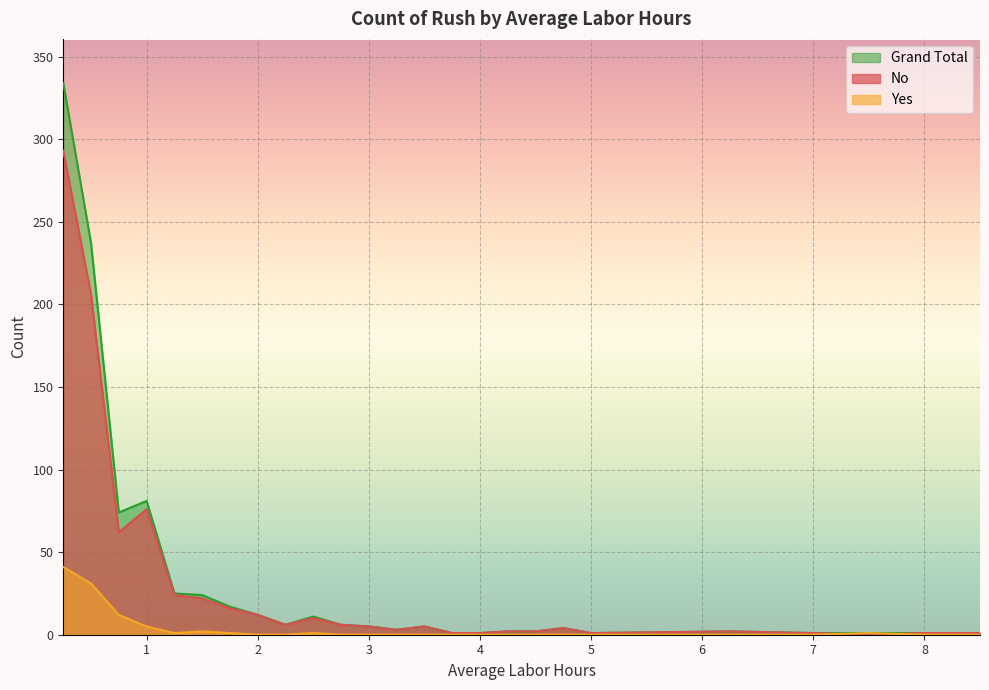

At how many categories does at least one series exceed 131?

2